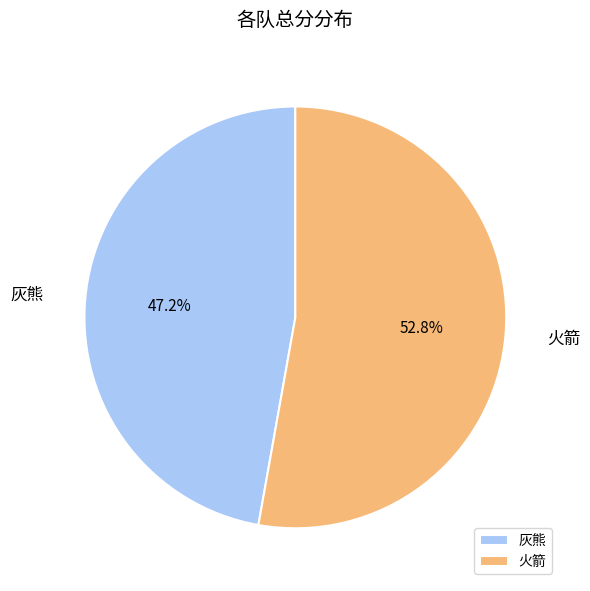

Rank the categories by value from highest to lowest.

火箭, 灰熊